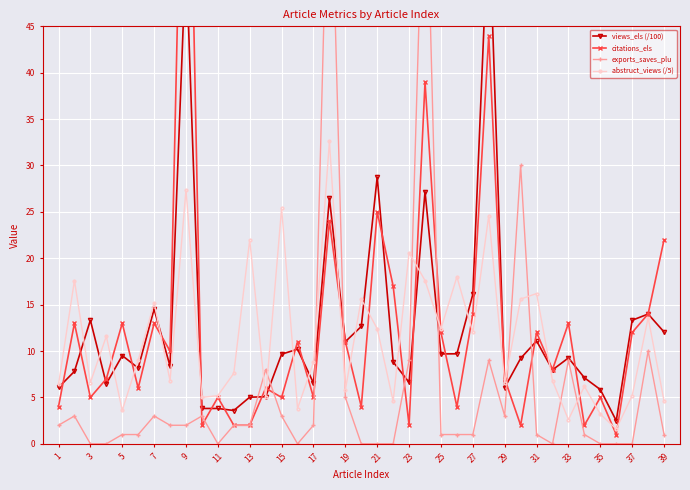

What is the minimum value for abstruct_views (/5)?

1.6